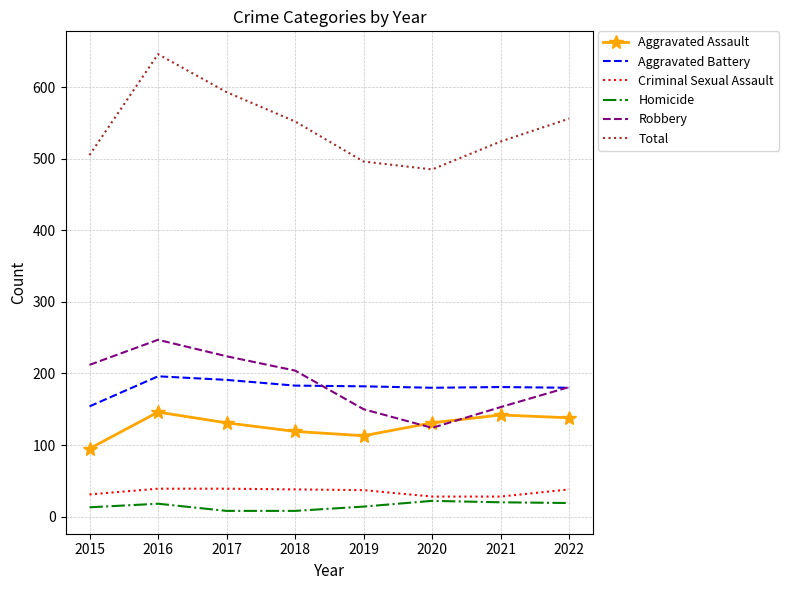

The Total series shows 496 at 2019. True or false?

True